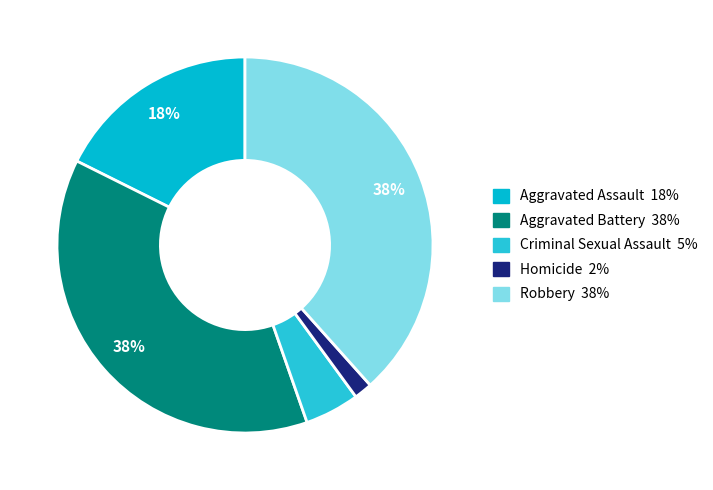

Which category has the biggest portion of the pie?

Robbery